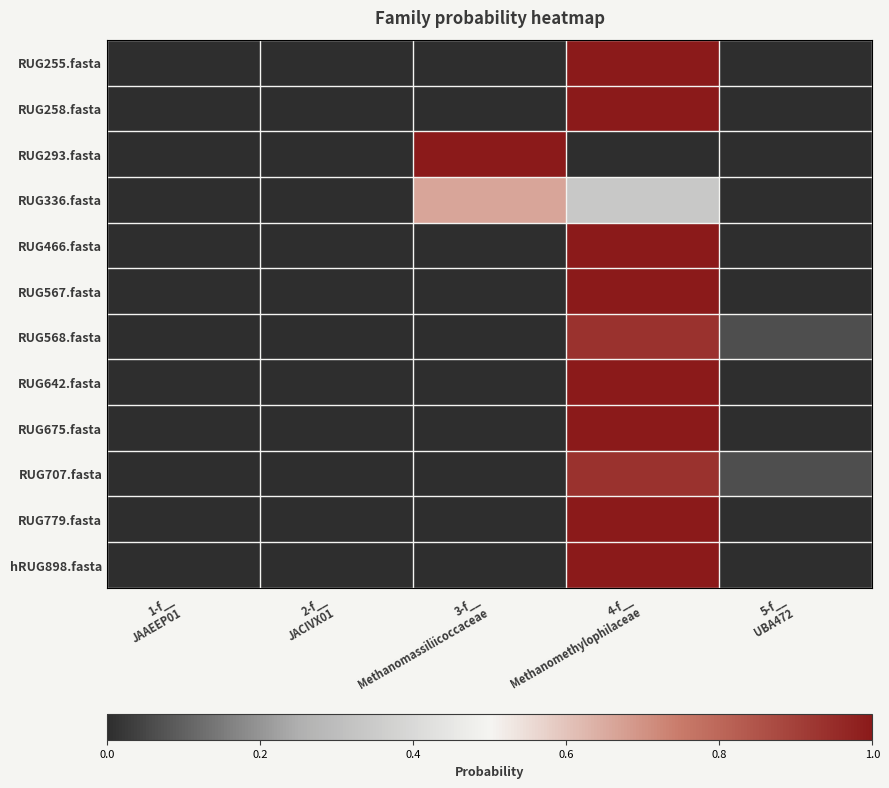

Rank the series at 2-f__ JACIVX01 from lowest to highest value.

RUG255.fasta, RUG258.fasta, RUG293.fasta, RUG466.fasta, RUG567.fasta, RUG642.fasta, RUG675.fasta, RUG779.fasta, hRUG898.fasta, RUG568.fasta, RUG707.fasta, RUG336.fasta